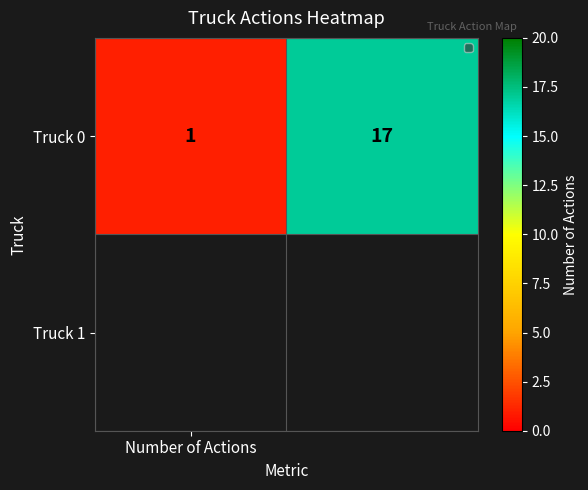

What is the sum of all values?

18